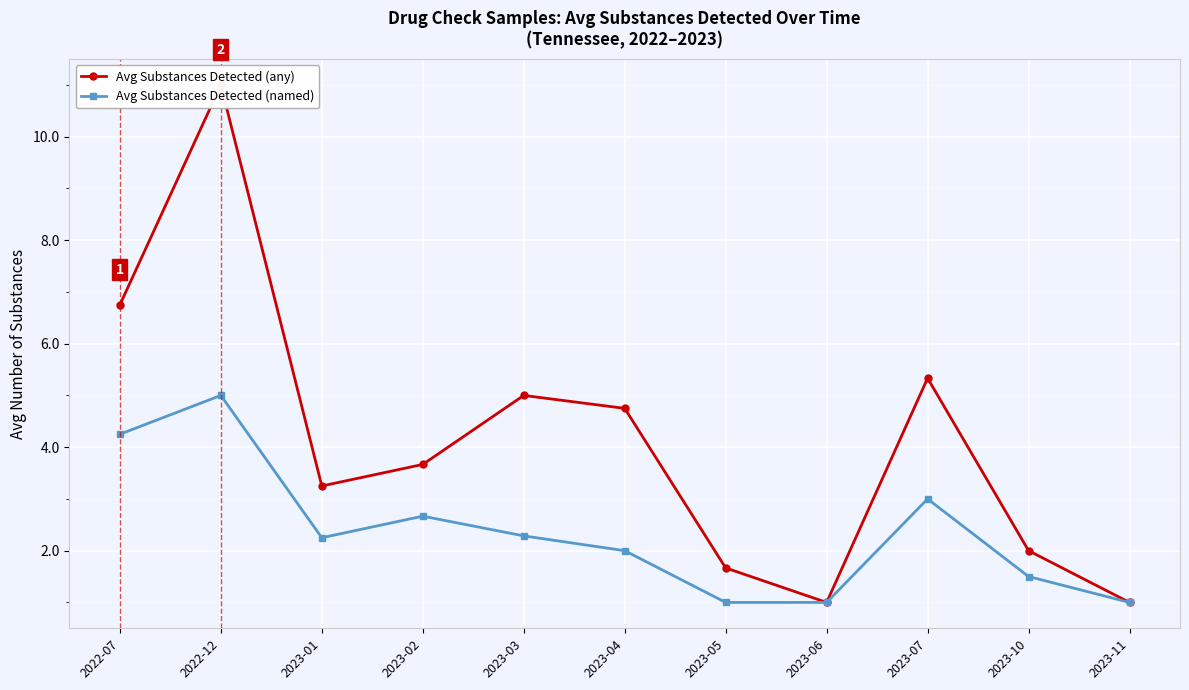

Reading right to left, transcribe all the data shown in this chart.

Avg Substances Detected (any): 2023-11=1.0	2023-10=2.0	2023-07=5.3	2023-06=1.0	2023-05=1.7	2023-04=4.8	2023-03=5.0	2023-02=3.7	2023-01=3.2	2022-12=11.0	2022-07=6.8
Avg Substances Detected (named): 2023-11=1.0	2023-10=1.5	2023-07=3.0	2023-06=1.0	2023-05=1.0	2023-04=2.0	2023-03=2.3	2023-02=2.7	2023-01=2.2	2022-12=5.0	2022-07=4.2